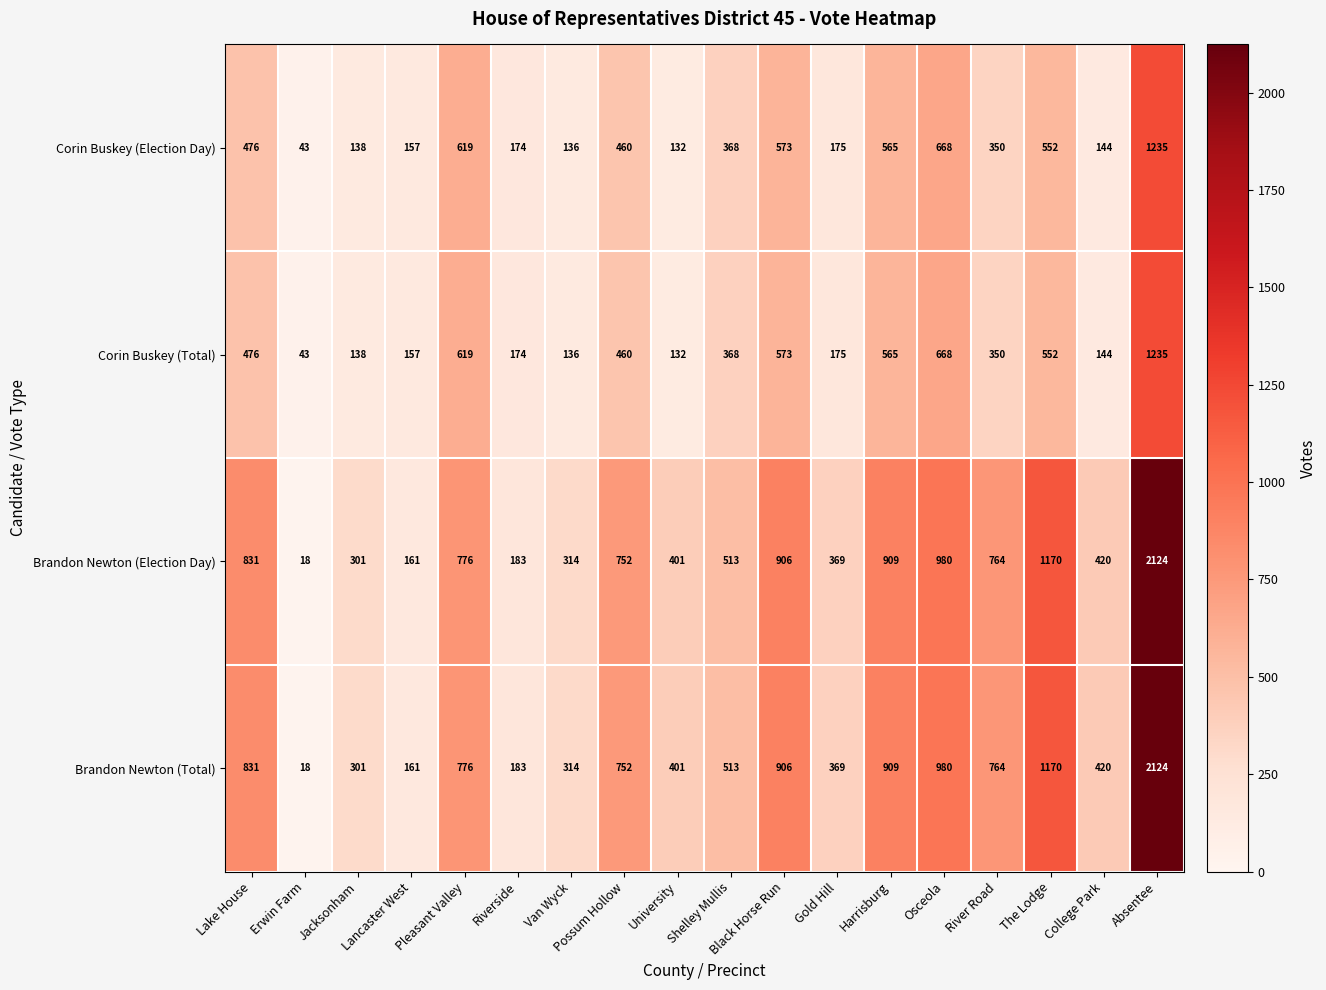

How many distinct data groups are displayed?

4